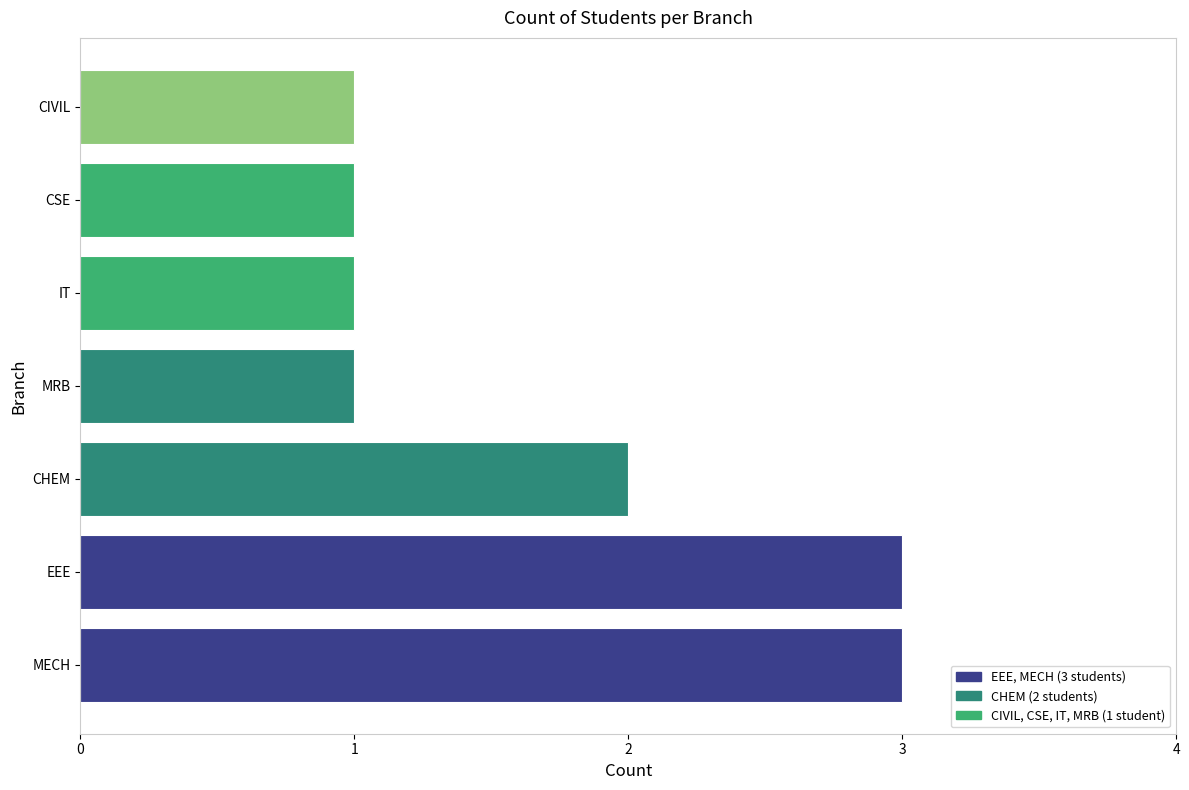

What is the maximum value shown in the chart?

3